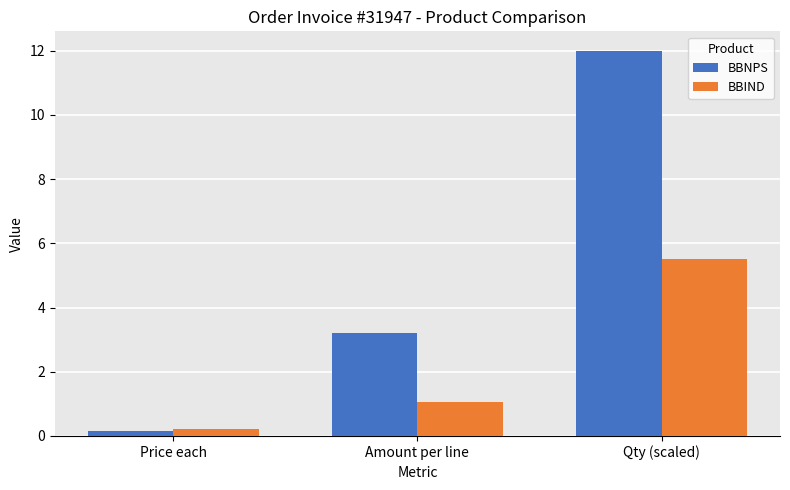

What is the approximate value of BBIND at Qty (scaled)?

5.5